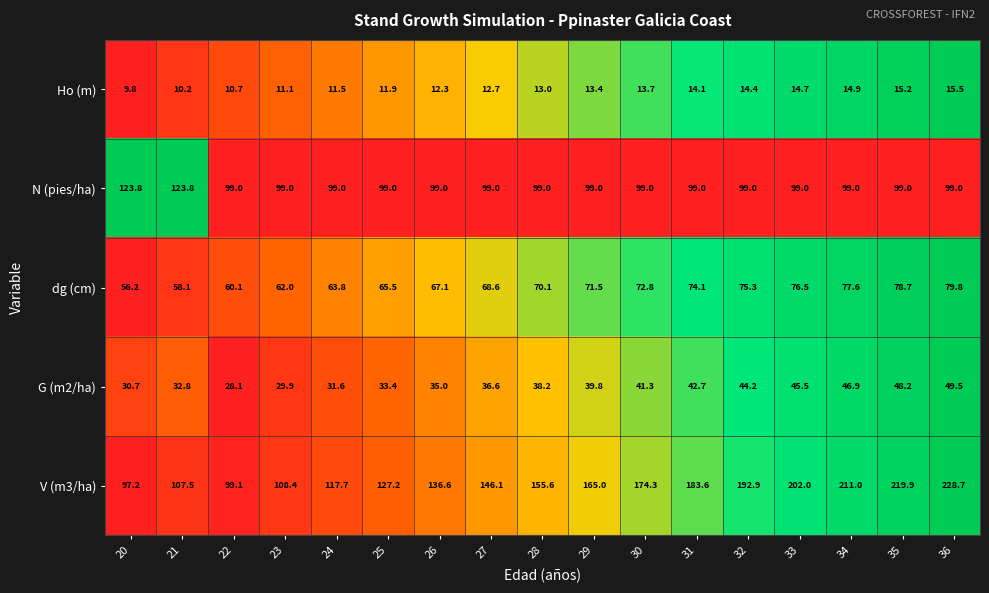

Which series has the largest total across all categories?

V (m3/ha)